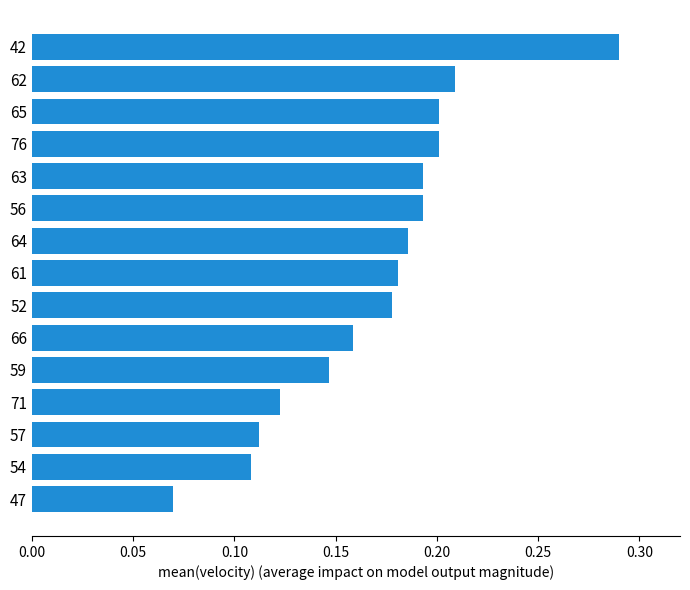

Count the values in the range 0 to 1.

15